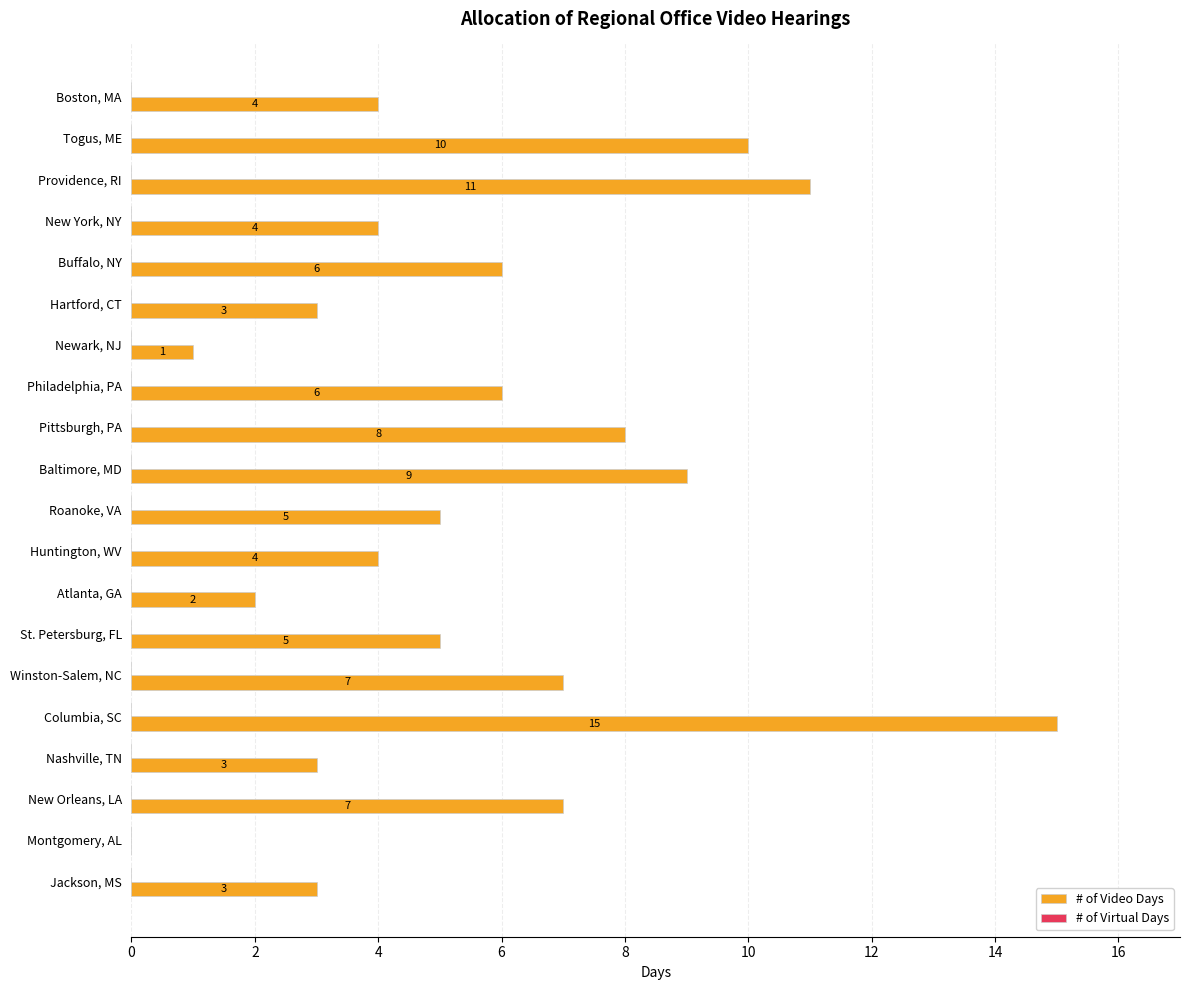

What is the greatest value displayed?

15